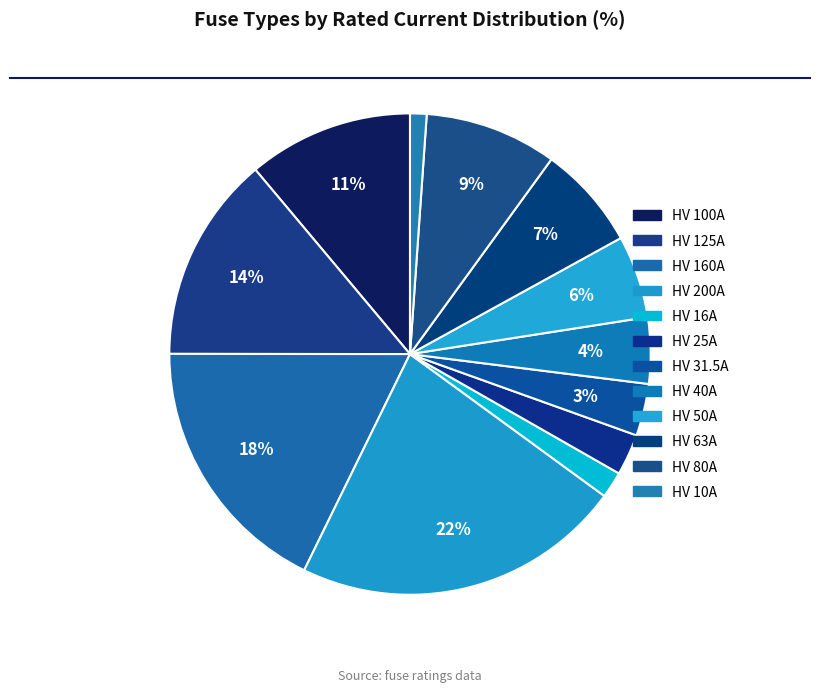

Which slice is the smallest?

HV 10A